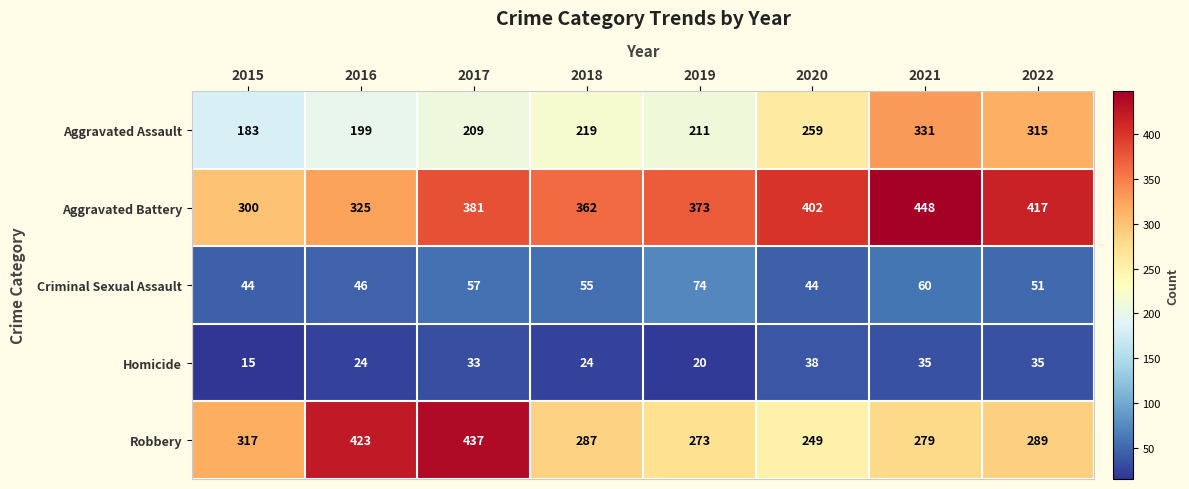

What is the difference between the highest and lowest values at 2016?

399